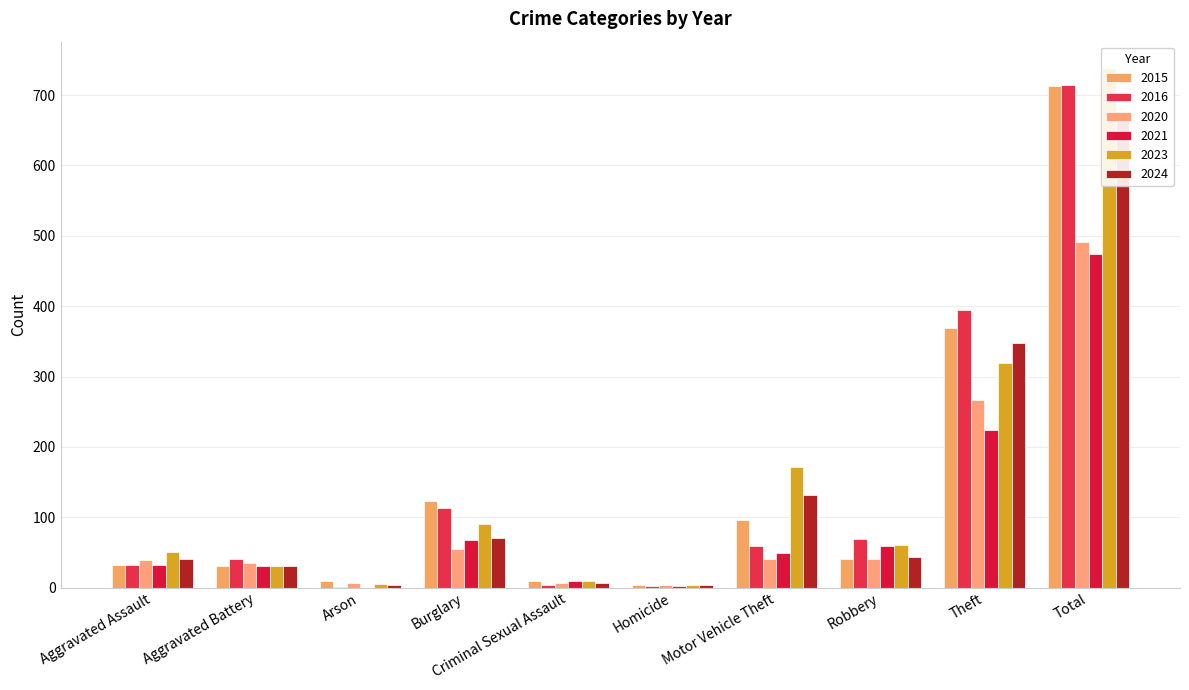

What is the total value across all series at Criminal Sexual Assault?

43